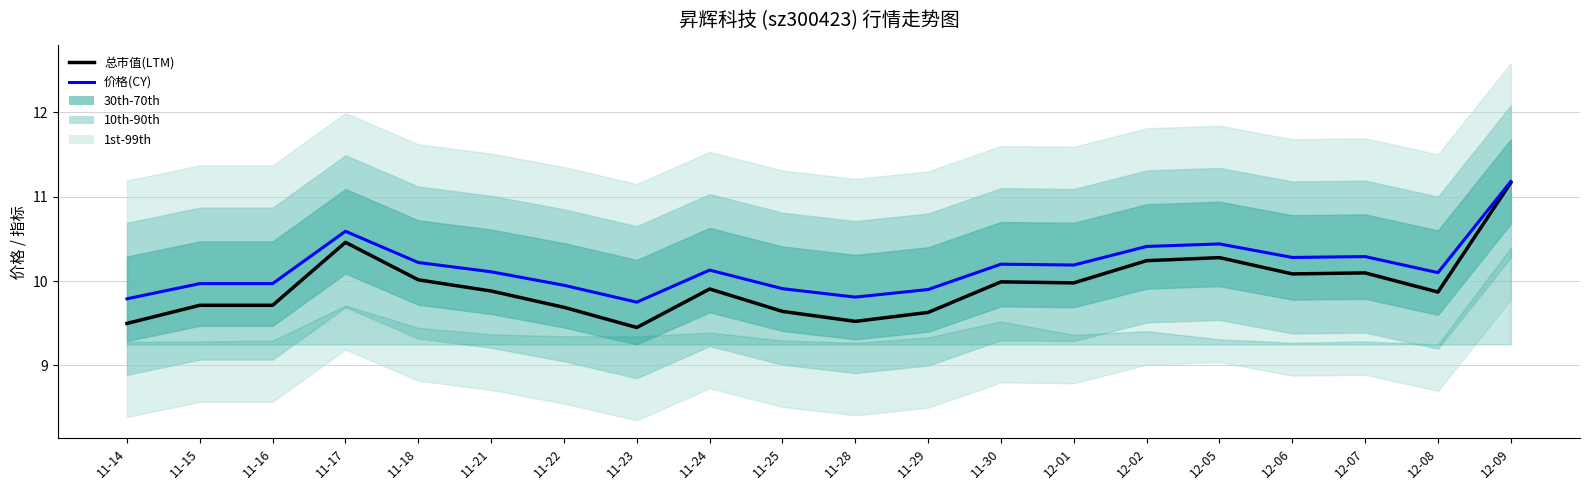

Does the chart display data point markers on the line(s)?

No